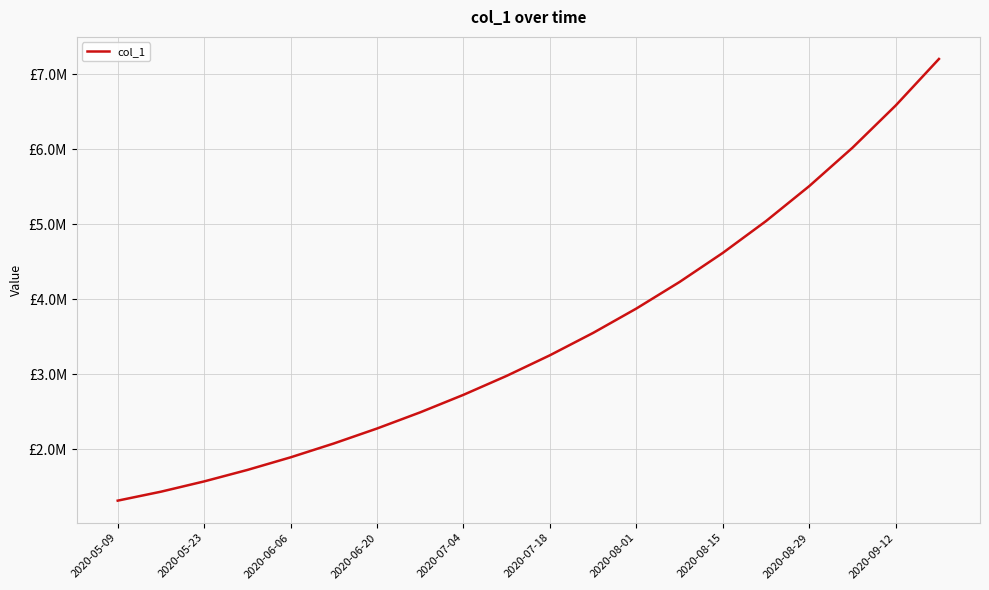

Does the chart have visible grid lines?

Yes